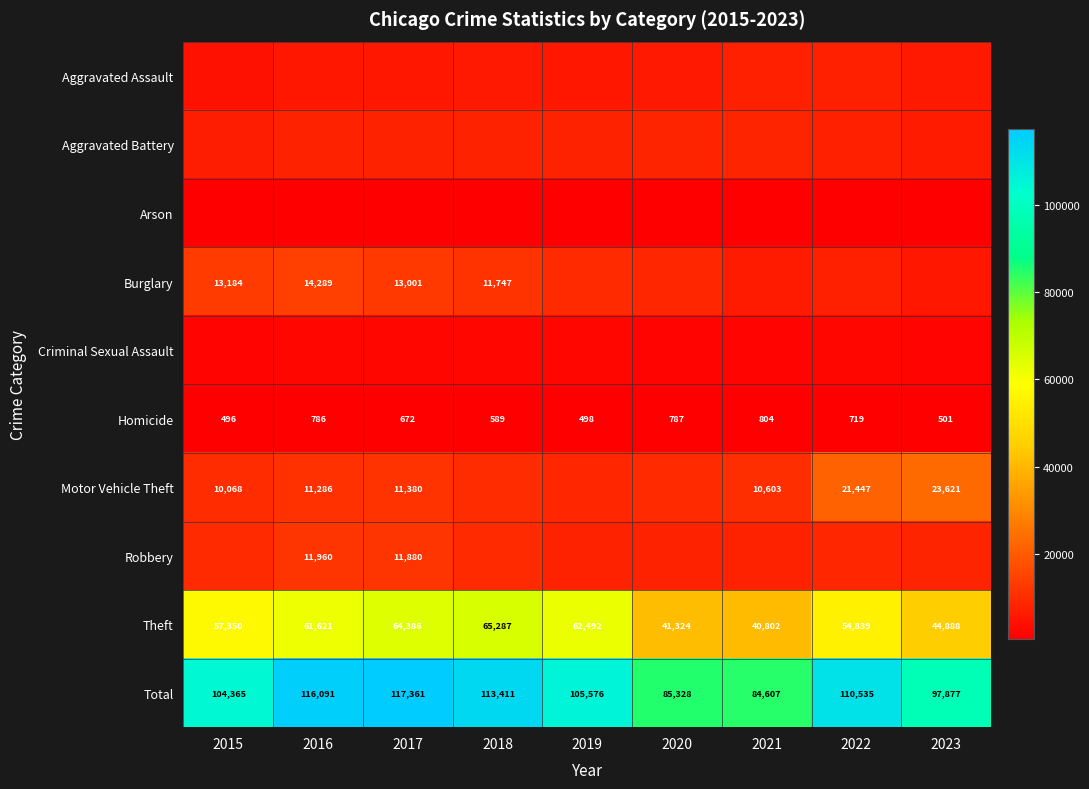

What is the difference between the Total values at 2018 and 2022?

2876